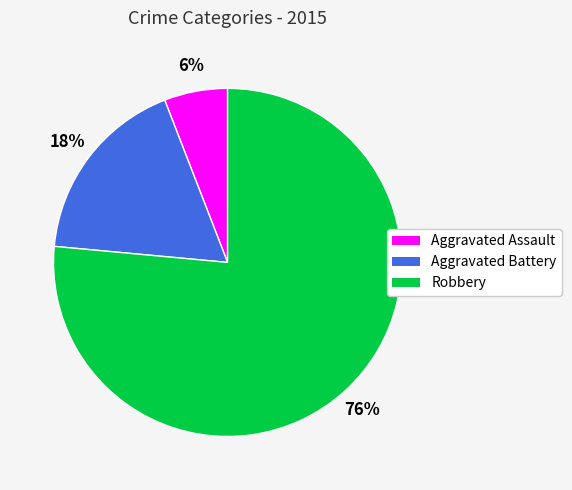

What is the largest slice in the pie chart?

Robbery